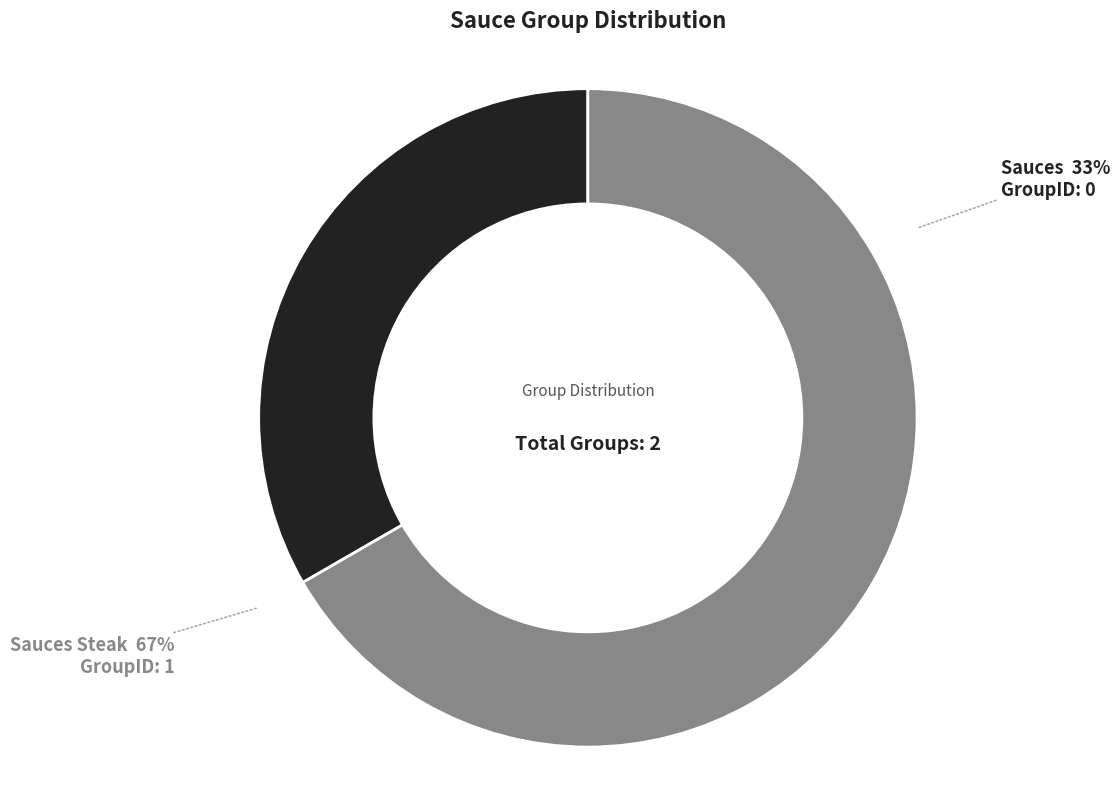

How many segments does this pie chart have?

2